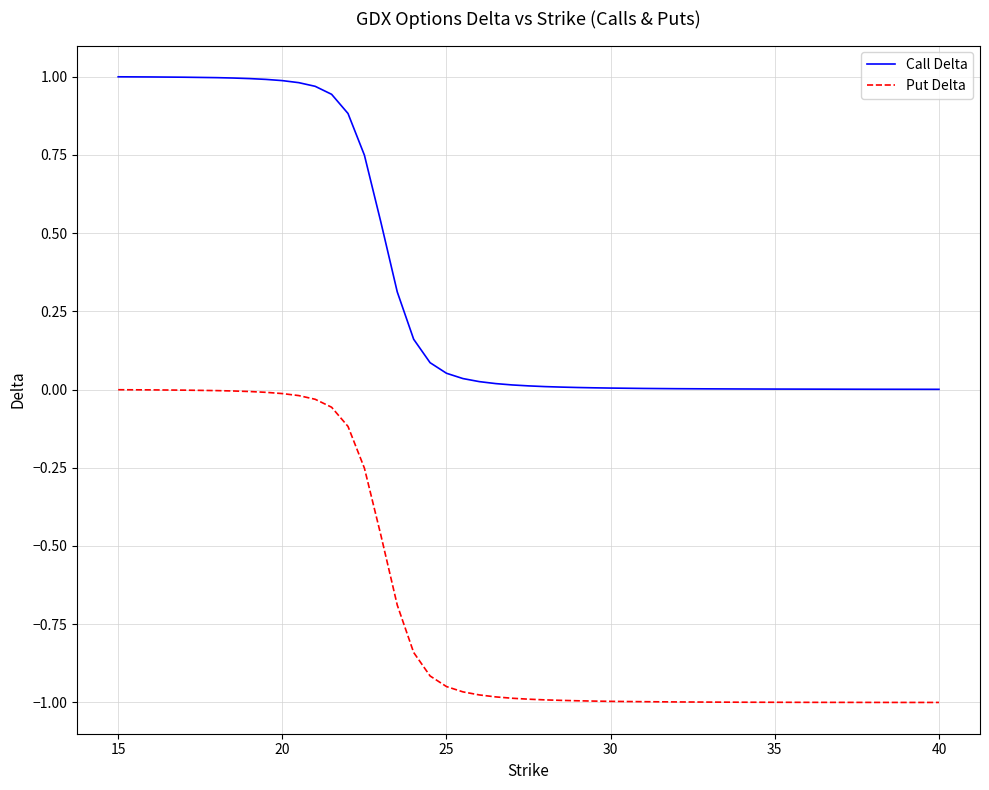

True or false: Call Delta and Put Delta intersect in this chart.

False